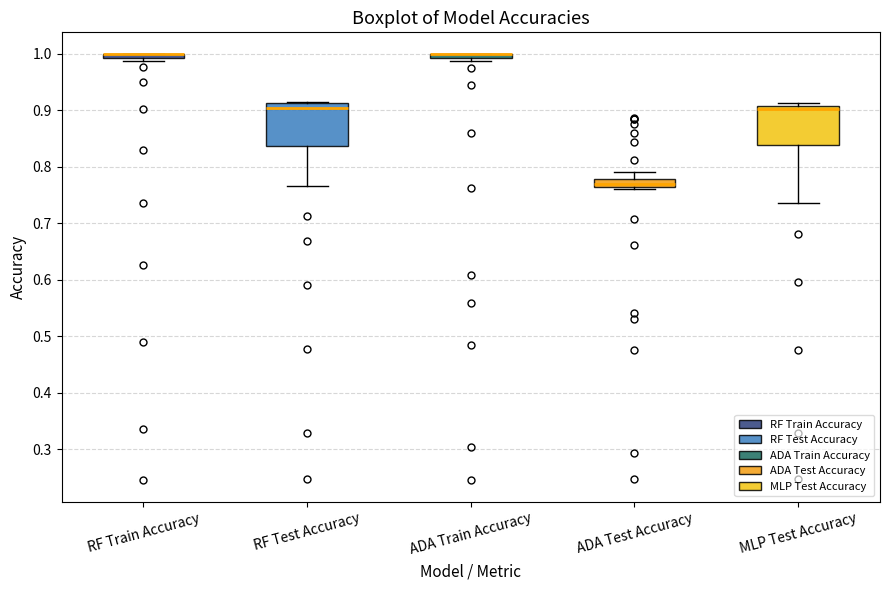

Where is the upper edge of the box for RF Train Accuracy on the y-axis? The values are not printed on the chart, so give them approximately, as read against the axis.

1.00